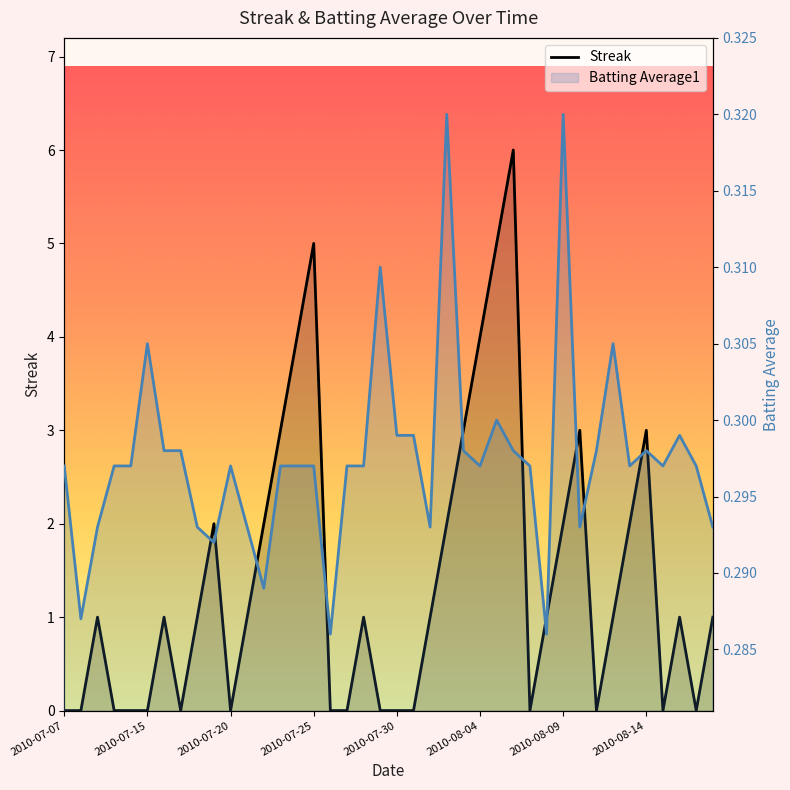

At how many categories does at least one series exceed 5?

1